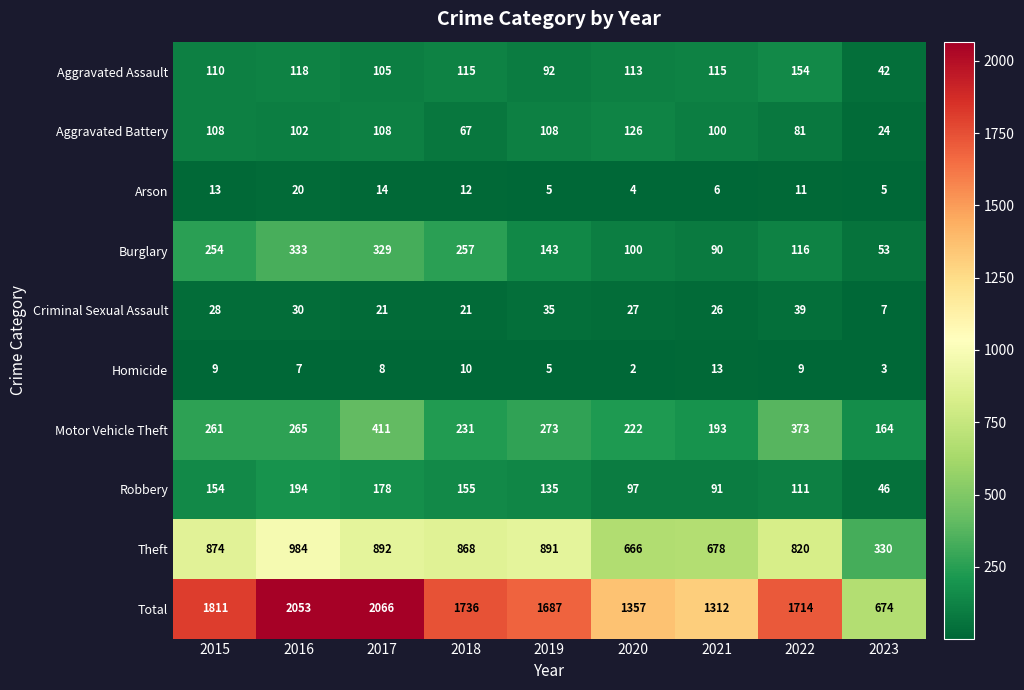

The Arson series shows 9 at 2015. True or false?

False